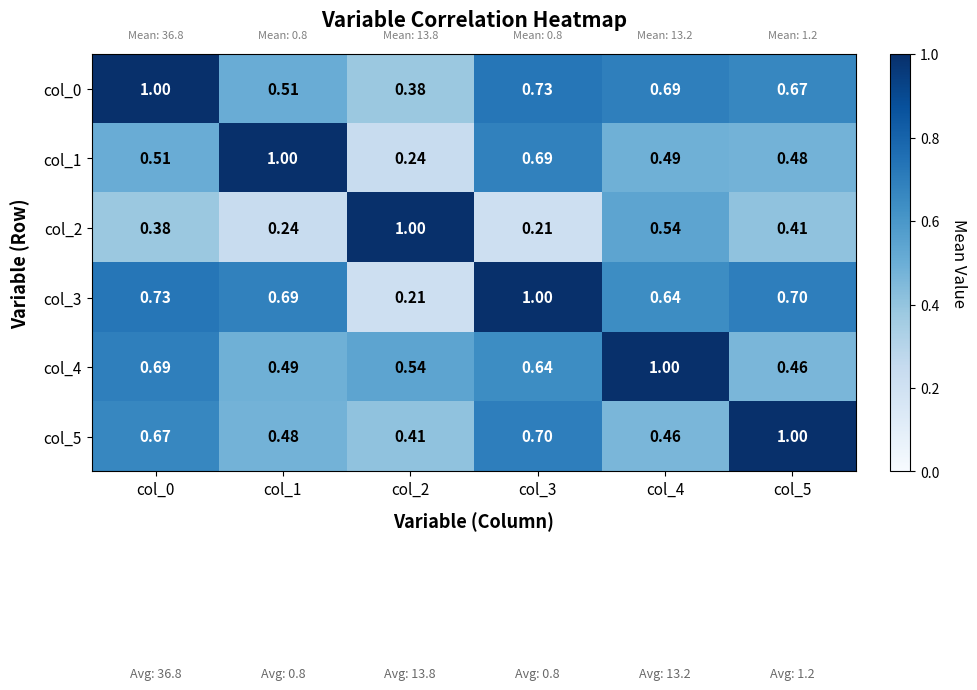

At col_0, list the series in order from largest to smallest.

col_0, col_3, col_4, col_5, col_1, col_2